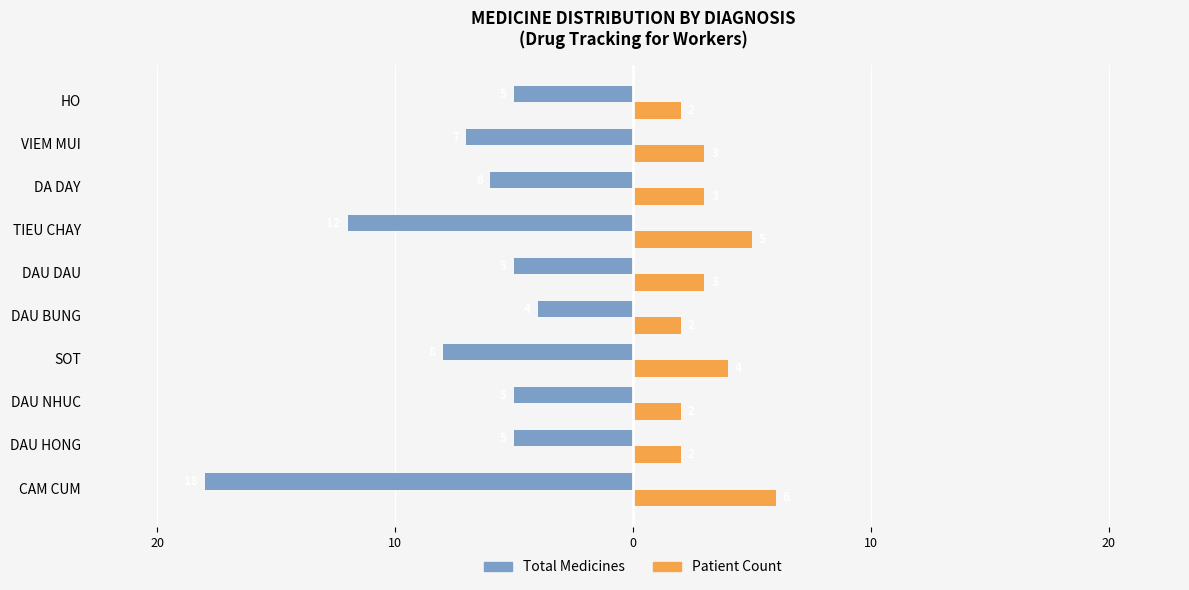

What is the sum of all Patient Count values?

32